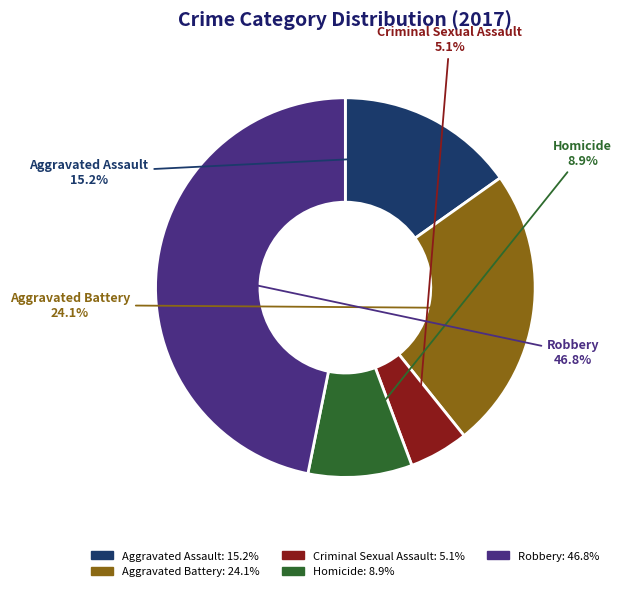

To the nearest percent, what portion does Homicide represent?

9%